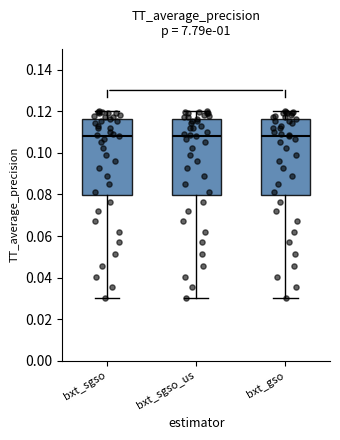

Reading left to right, read every box against the y-axis: the position of its median line, the range the box covers, and the ends of its whiskers. The values are not printed on the chart, so give them approximately, as read against the axis.

bxt_sgso: median 0.108, box 0.080 to 0.116, whiskers 0.030 to 0.120
bxt_sgso_us: median 0.108, box 0.080 to 0.116, whiskers 0.030 to 0.120
bxt_gso: median 0.108, box 0.080 to 0.116, whiskers 0.030 to 0.120